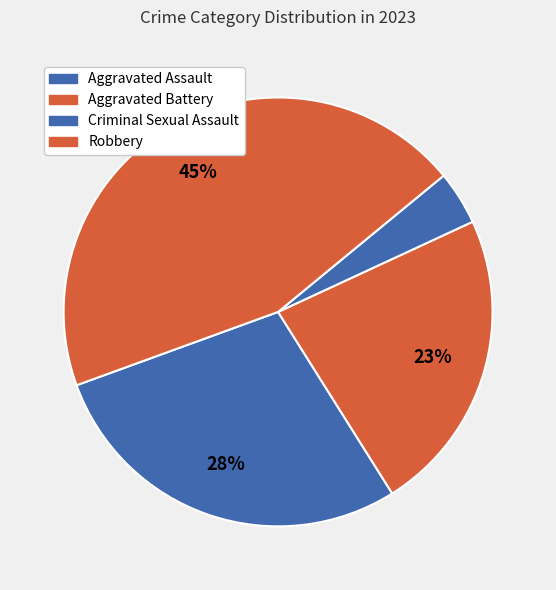

Count the number of slices in the pie.

4